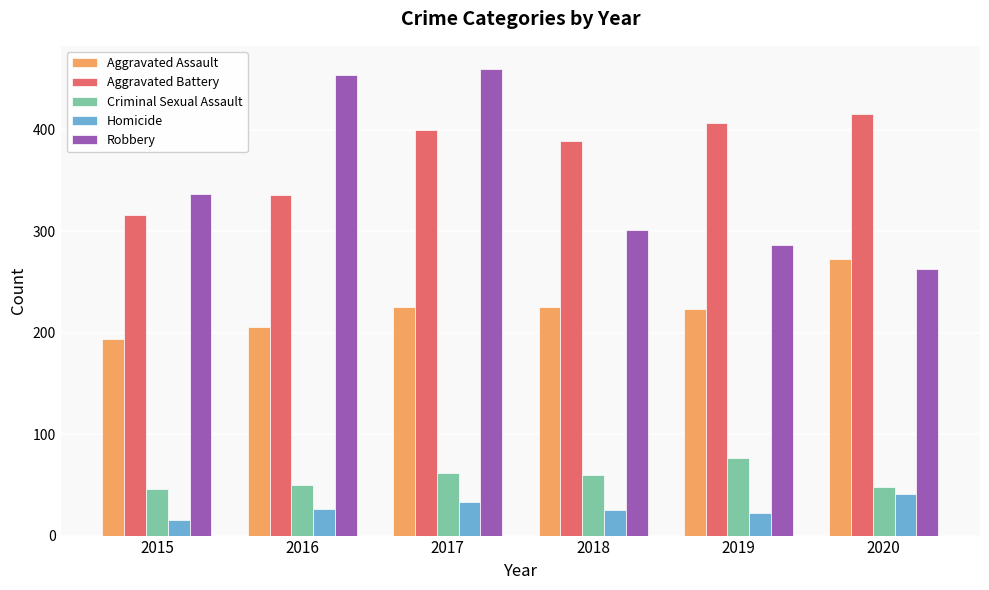

Is it true that Robbery equals 301 at 2018?

True